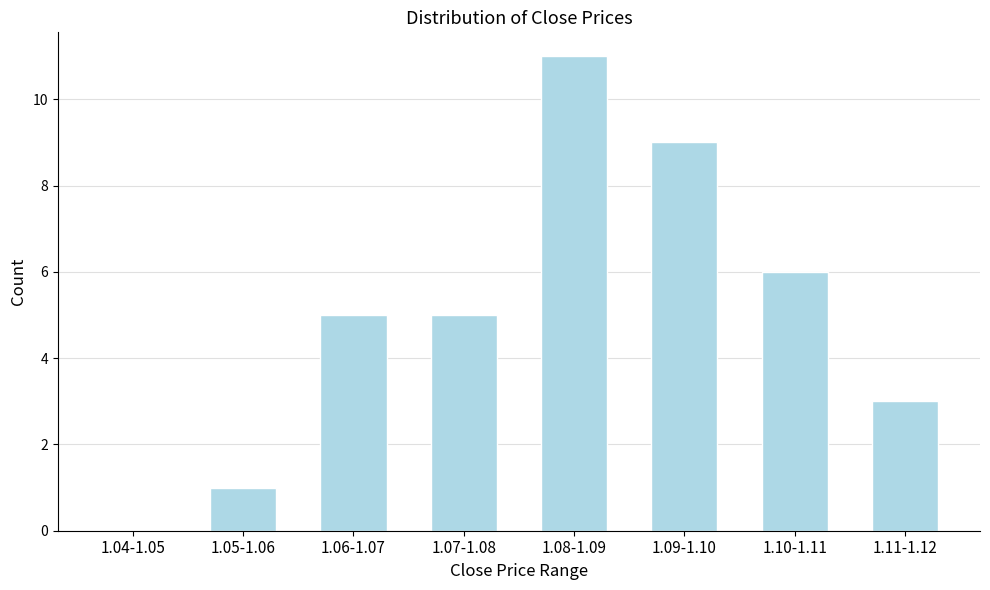

Reading left to right, what are all the values shown in this chart?

1.04-1.05=0	1.05-1.06=1	1.06-1.07=5	1.07-1.08=5	1.08-1.09=11	1.09-1.10=9	1.10-1.11=6	1.11-1.12=3